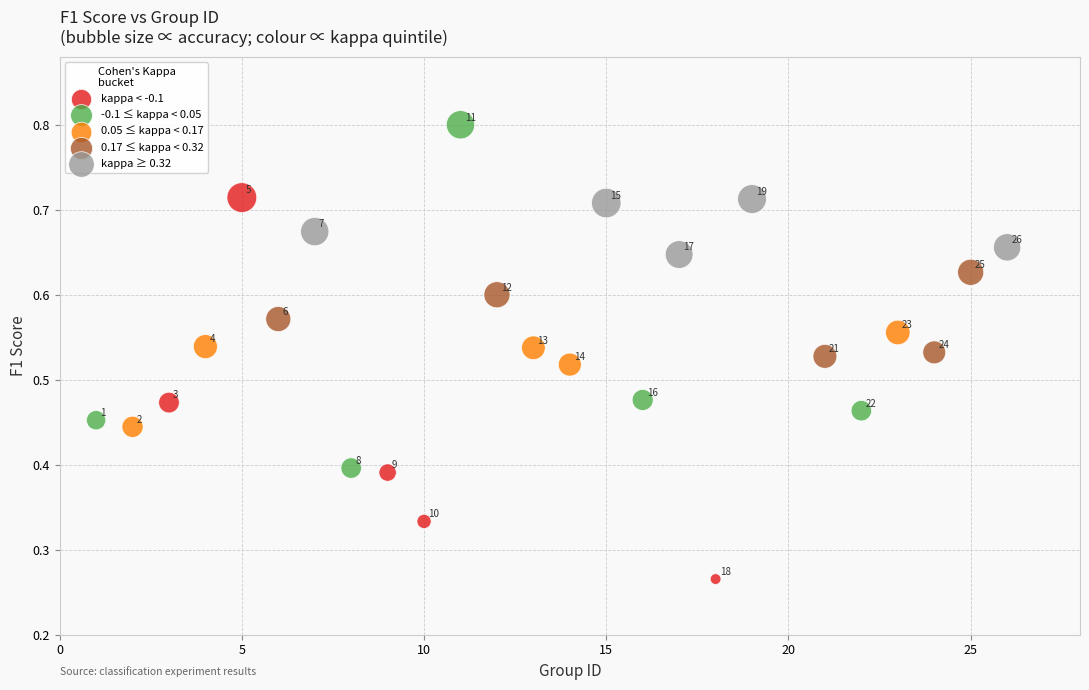

Which series contains the highest Y value?

-0.1 ≤ kappa < 0.05